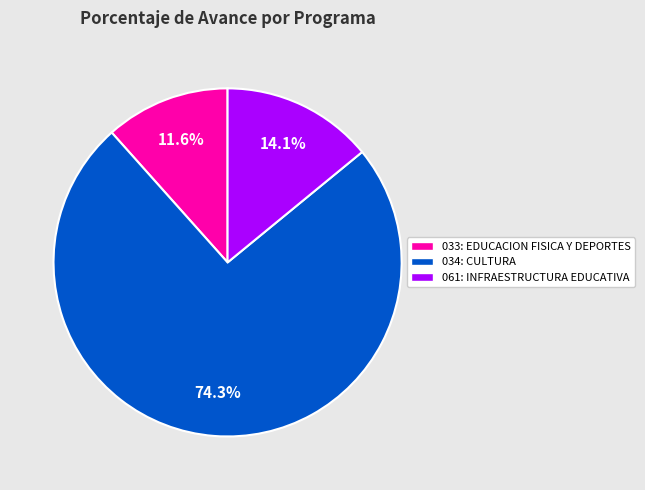

What percentage is NOT represented by 033: EDUCACION FISICA Y DEPORTES?

88.4%